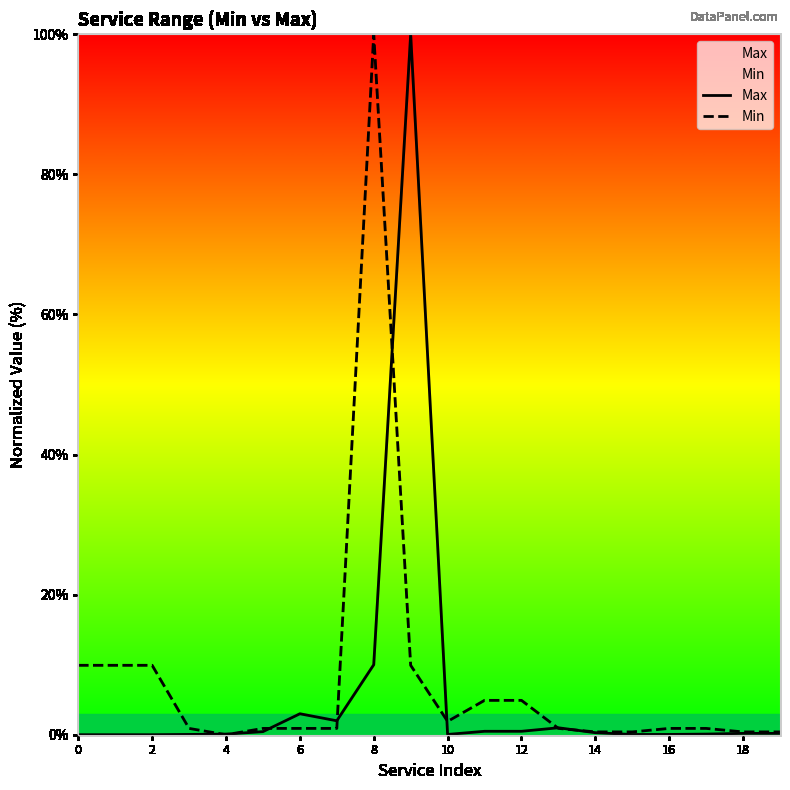

What is the average value of the Min series?

8.0